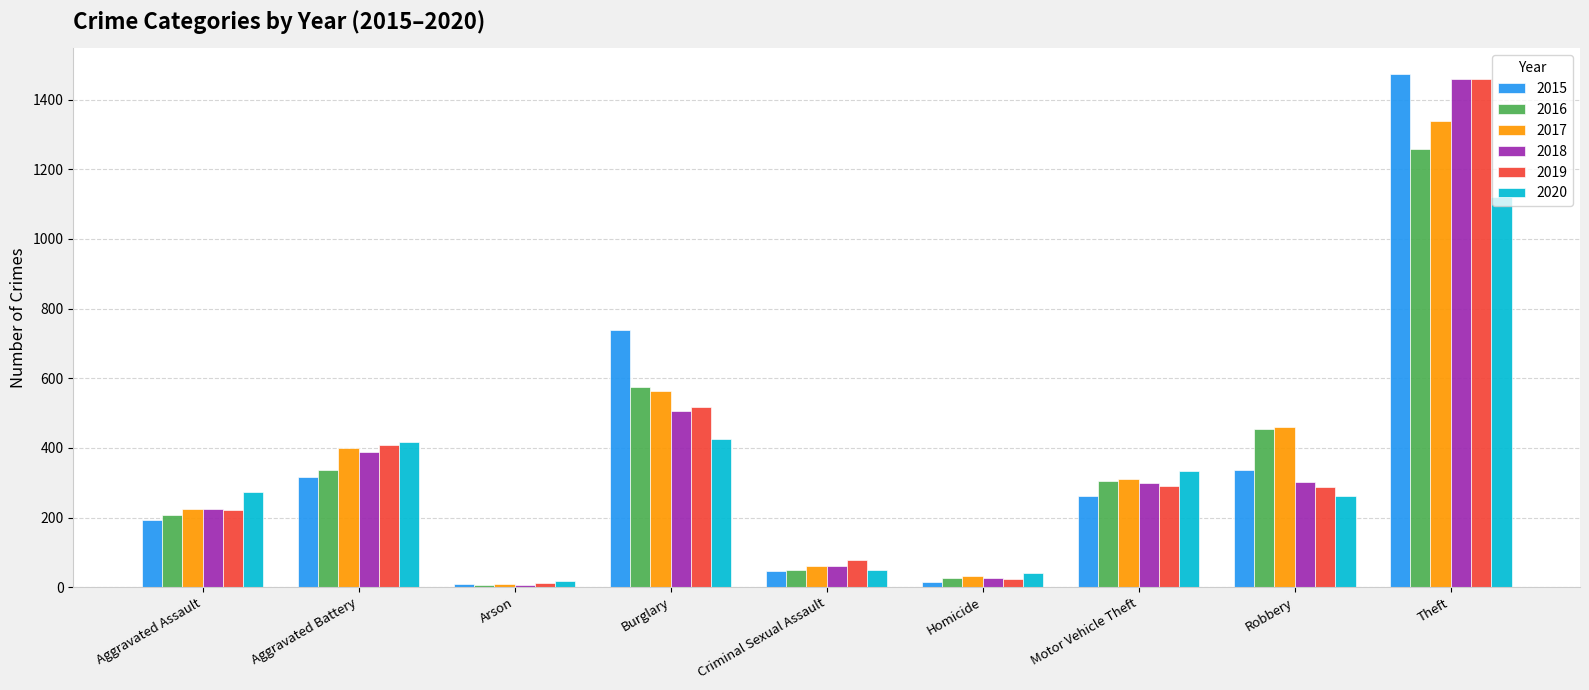

How many values in the 2016 series are below 304?

4